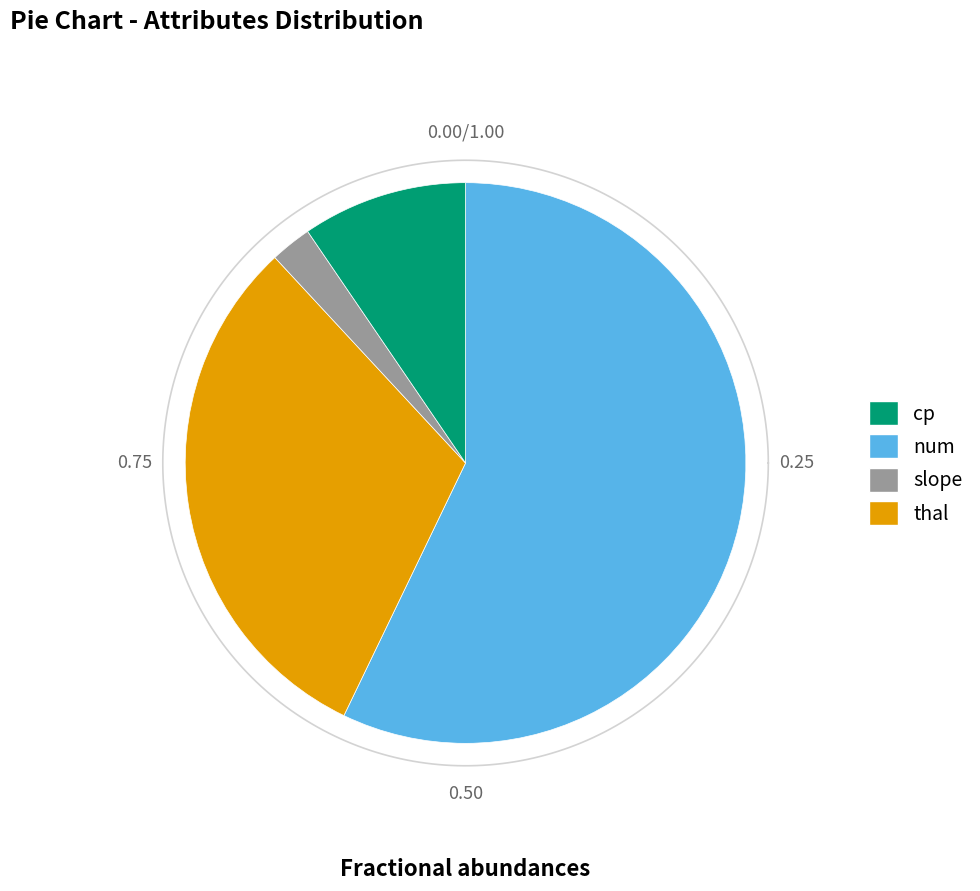

To the nearest percent, what is the average slice percentage?

25%